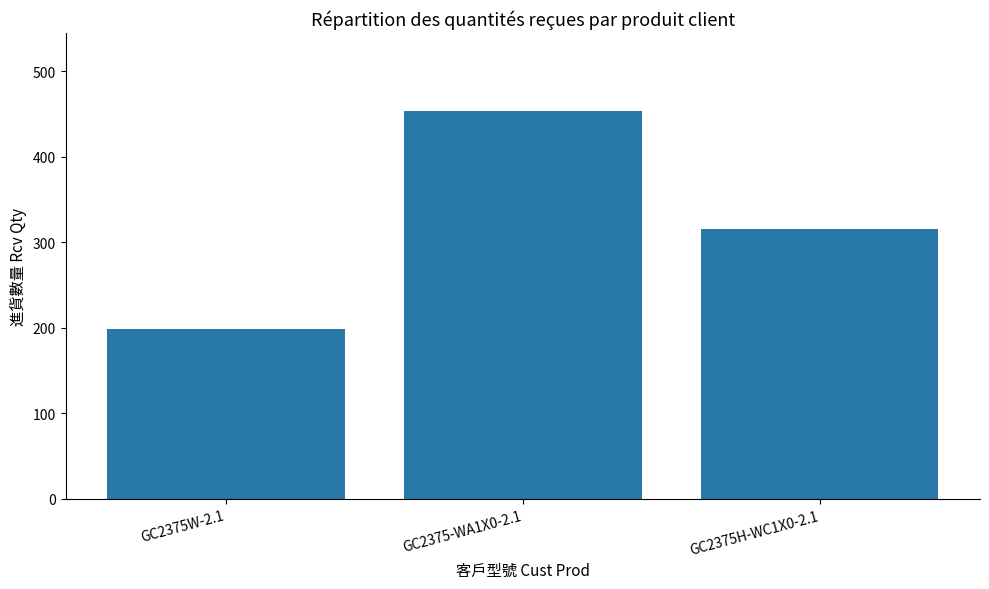

Reading left to right, transcribe all the data shown in this chart.

199	454	316